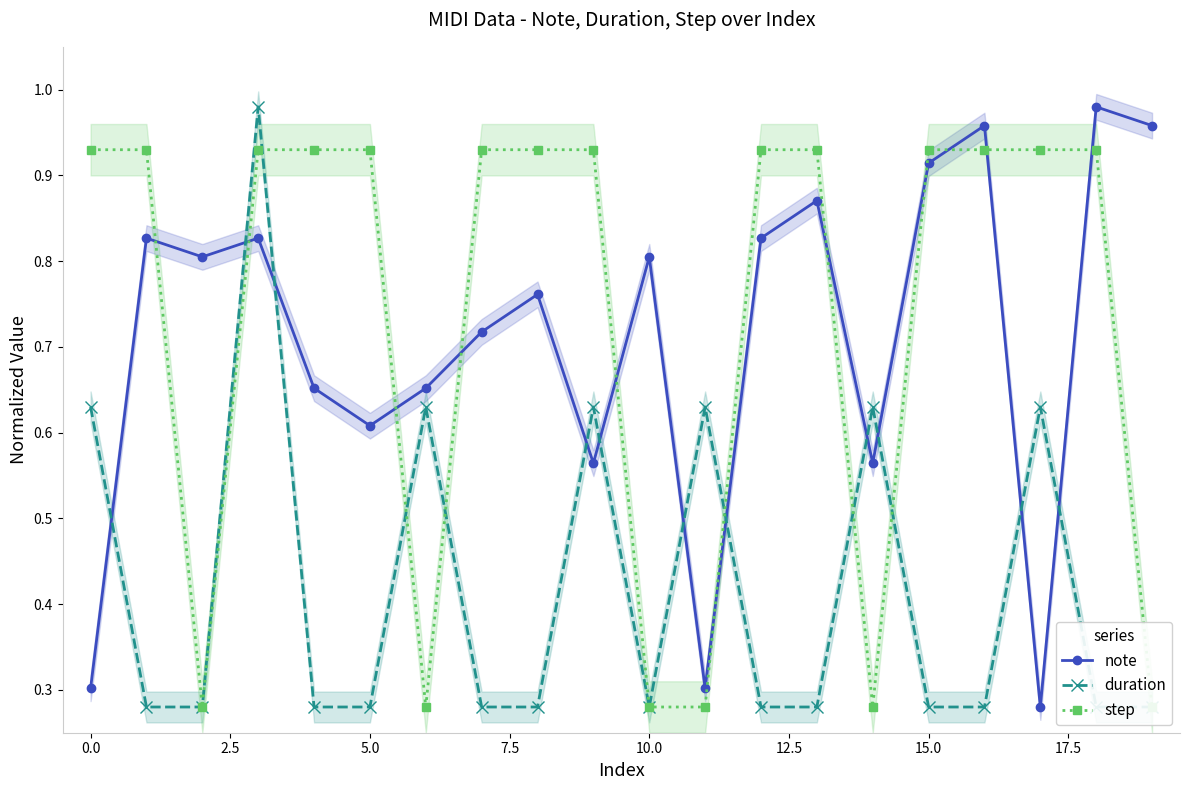

The value of note at 0.0 is 0.3. True or false?

True